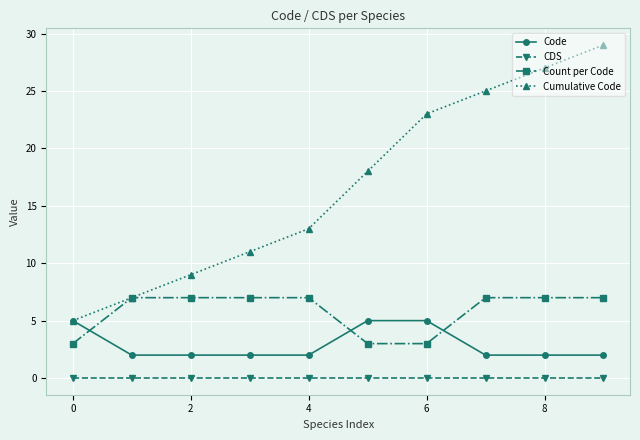

At how many categories does at least one series exceed 21?

4